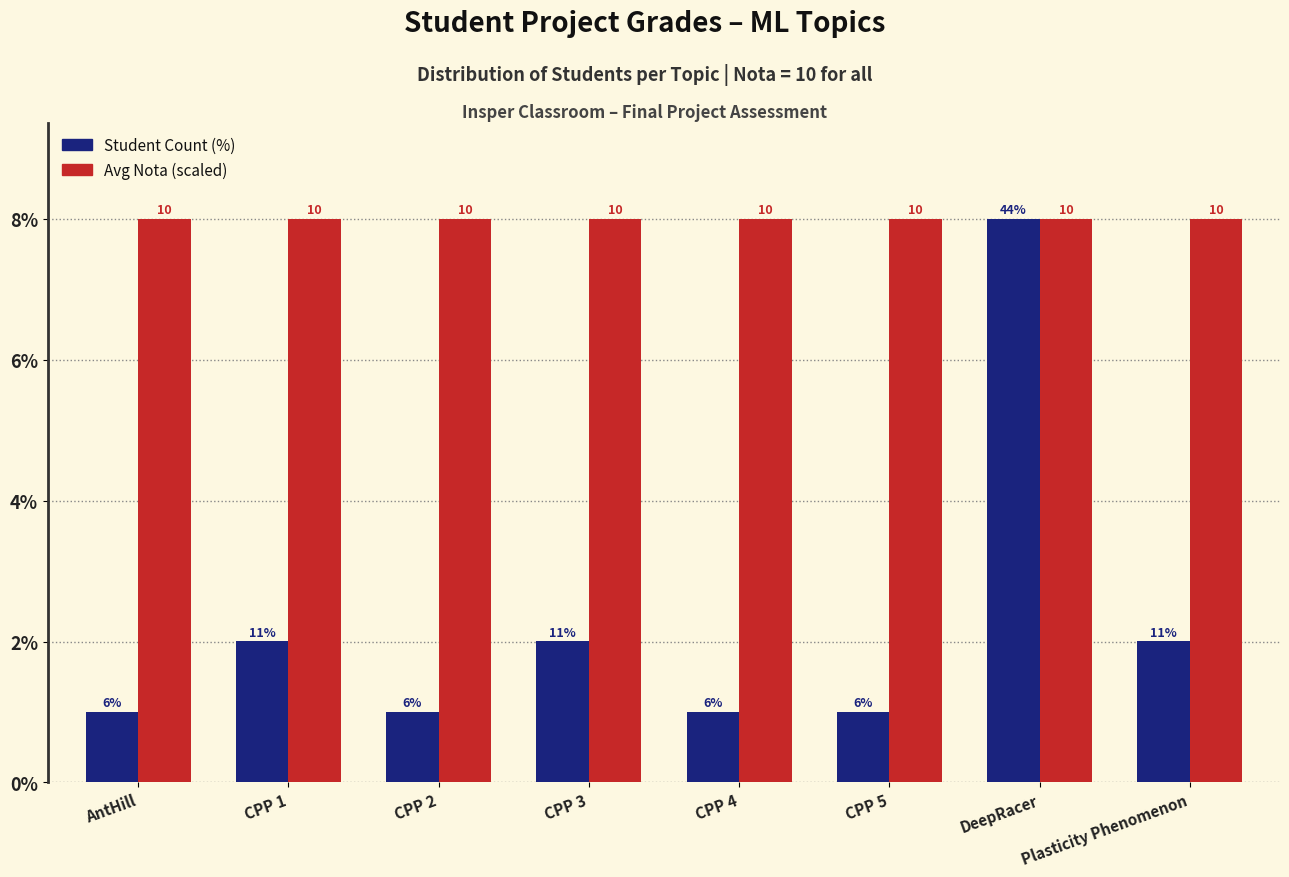

At which label is Avg Nota (scaled) closest to 44?

AntHill